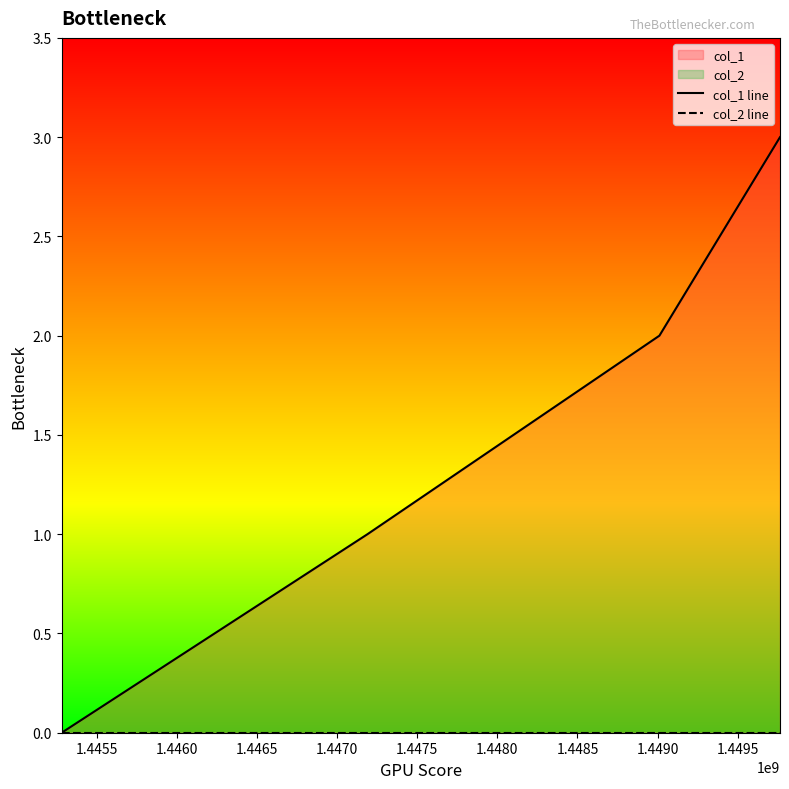

True or false: col_1 line and col_2 line cross at least once.

False